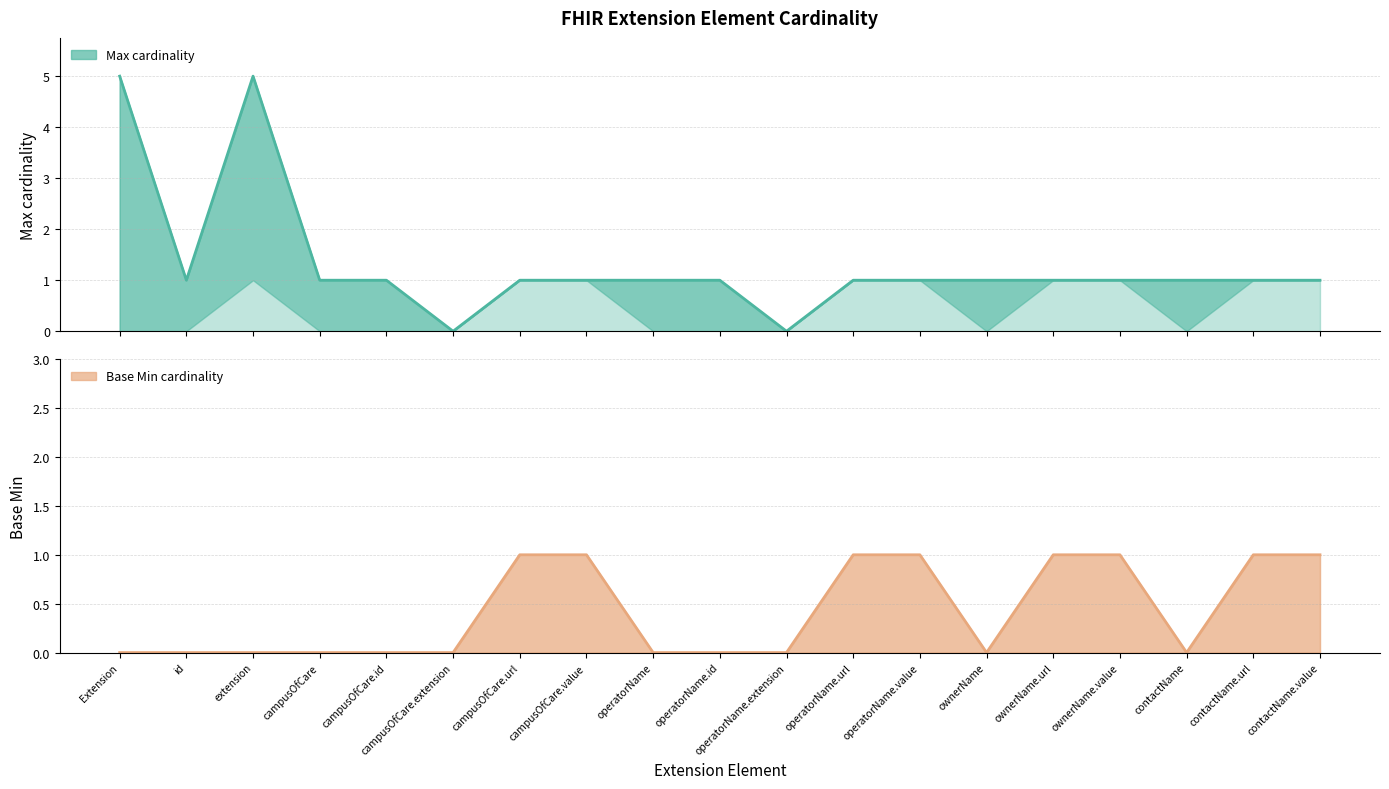

At ownerName.url, list the series in order from smallest to largest.

Max, Base Min